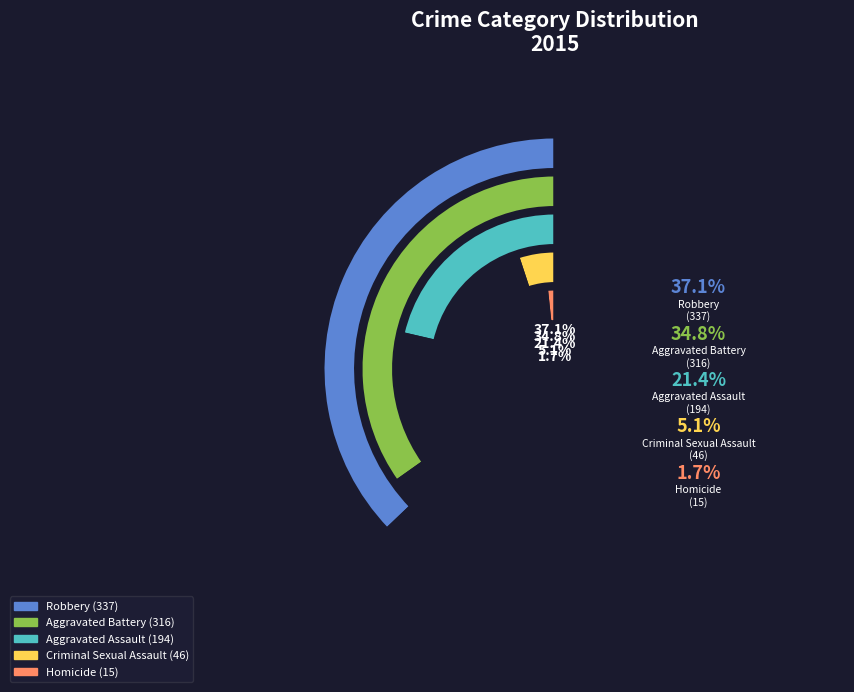

To the nearest percent, what percentage of the pie is Robbery?

37%